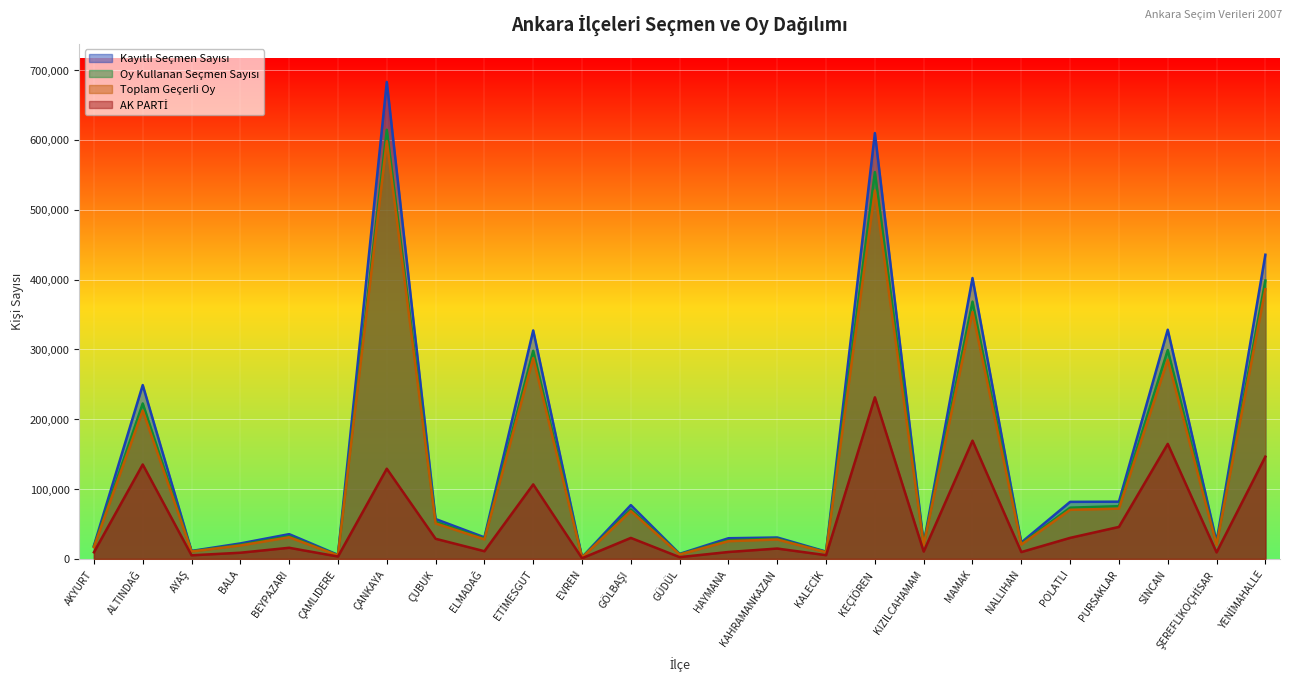

What is the label of the 3rd point from the right?

SİNCAN